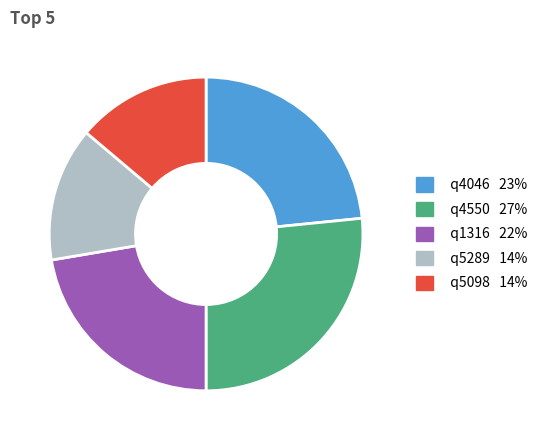

Which has a higher value, q4046 or q1316?

q4046